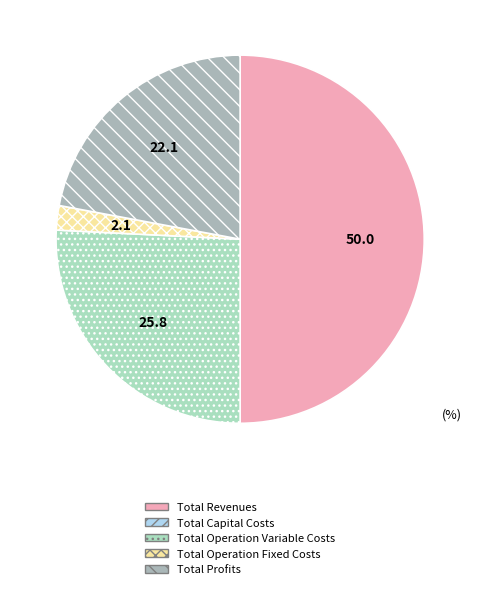

Does Total Operation Fixed Costs represent more than half of the total?

No